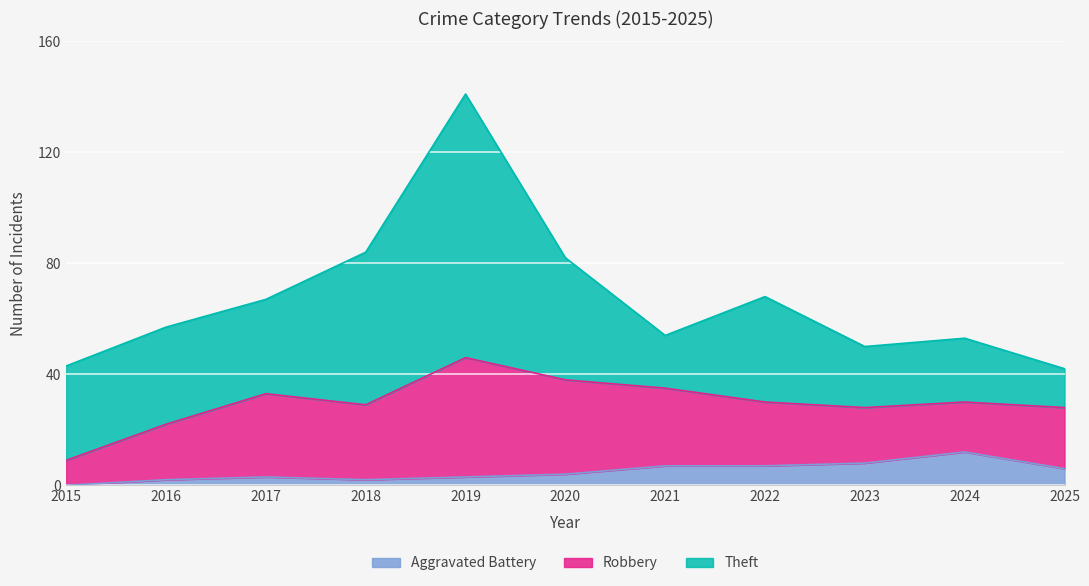

What is the value of the Aggravated Battery point at the 11th from the left?

6